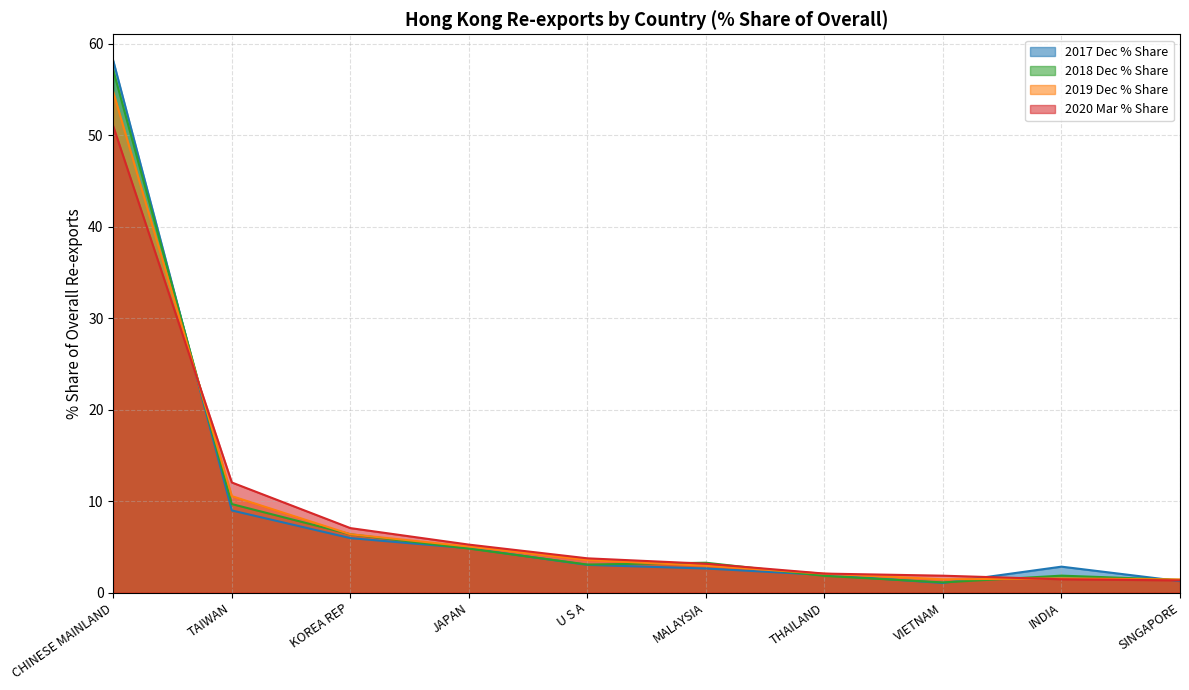

Between U S A and SINGAPORE, which is larger?

U S A